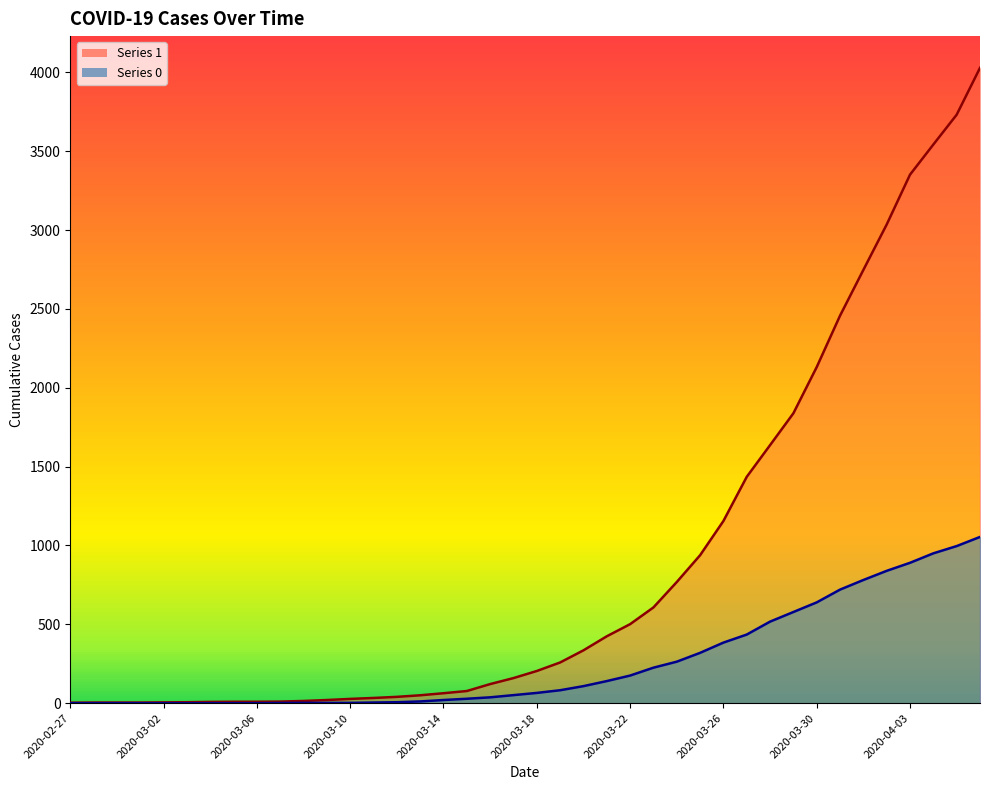

Is it true that 1 equals 20 at 2020-03-09?

True